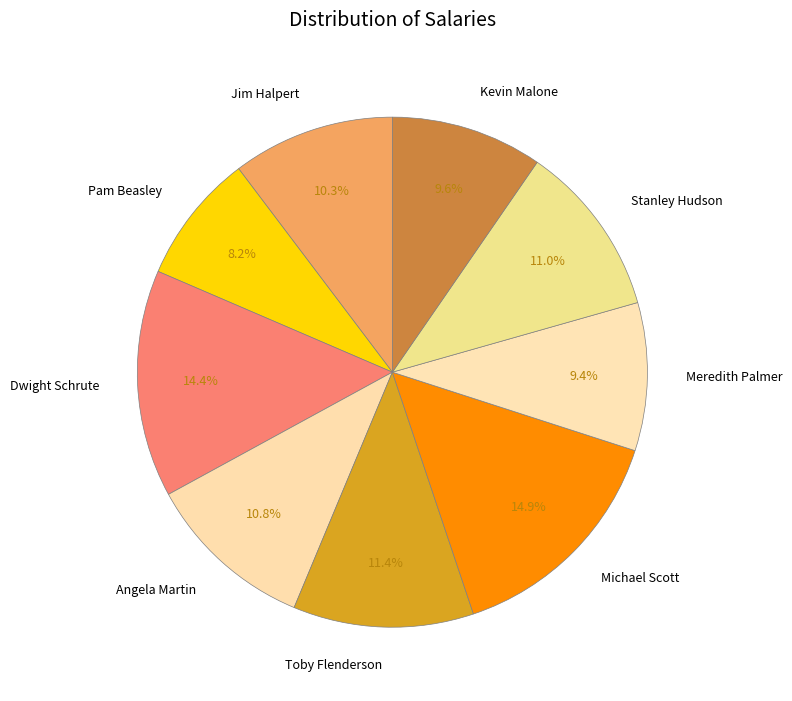

Count the number of slices in the pie.

9